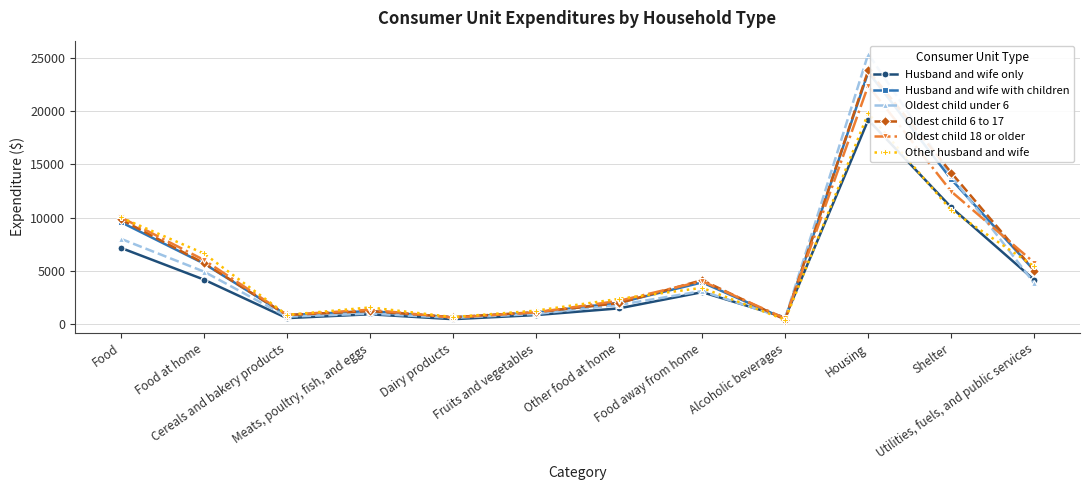

The Oldest child under 6 series shows 4954 at Food. True or false?

False